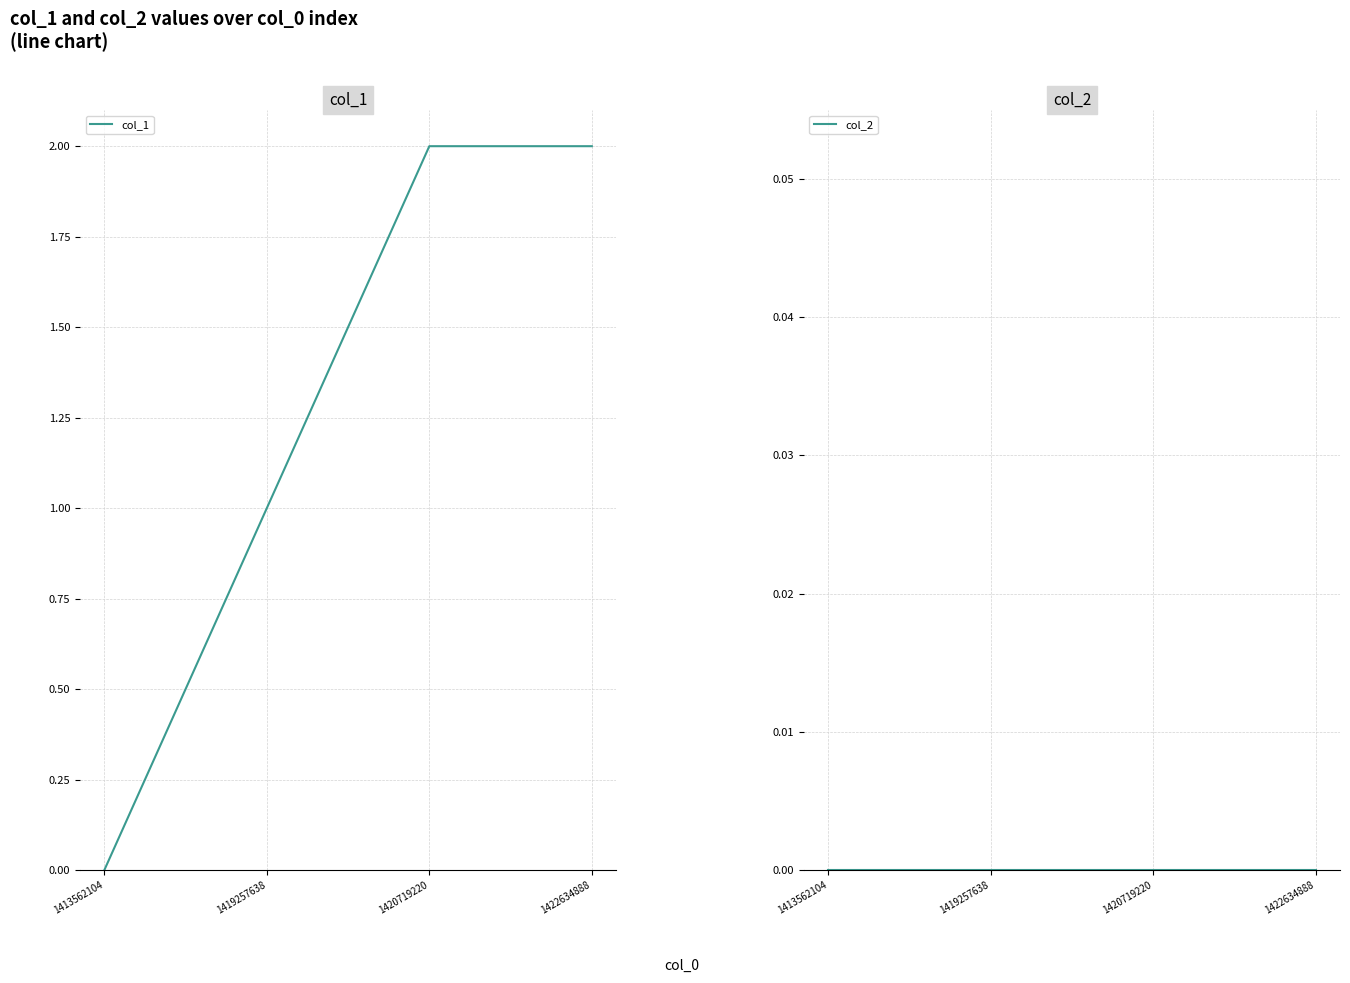

At how many categories does at least one series exceed 1?

2